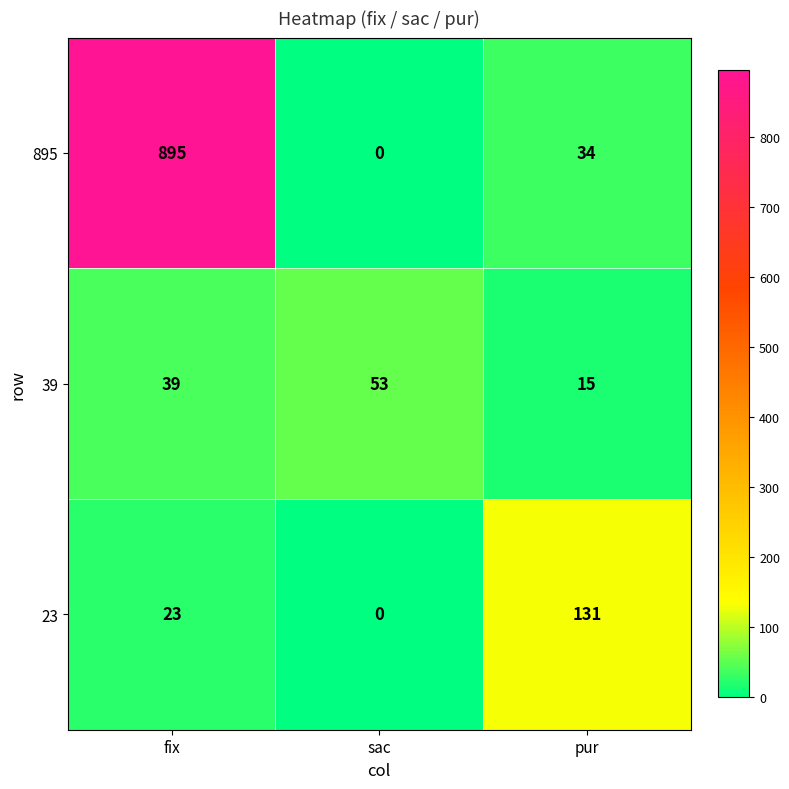

Which series has the largest total across all categories?

895